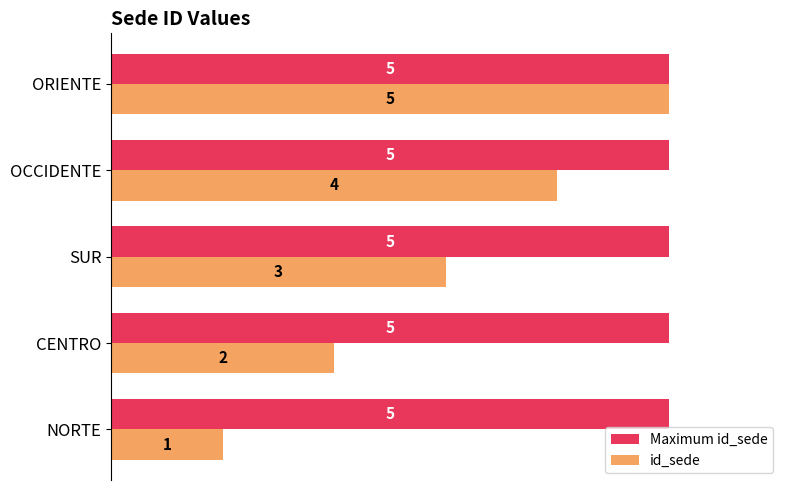

What is the sum of all id_sede values?

15